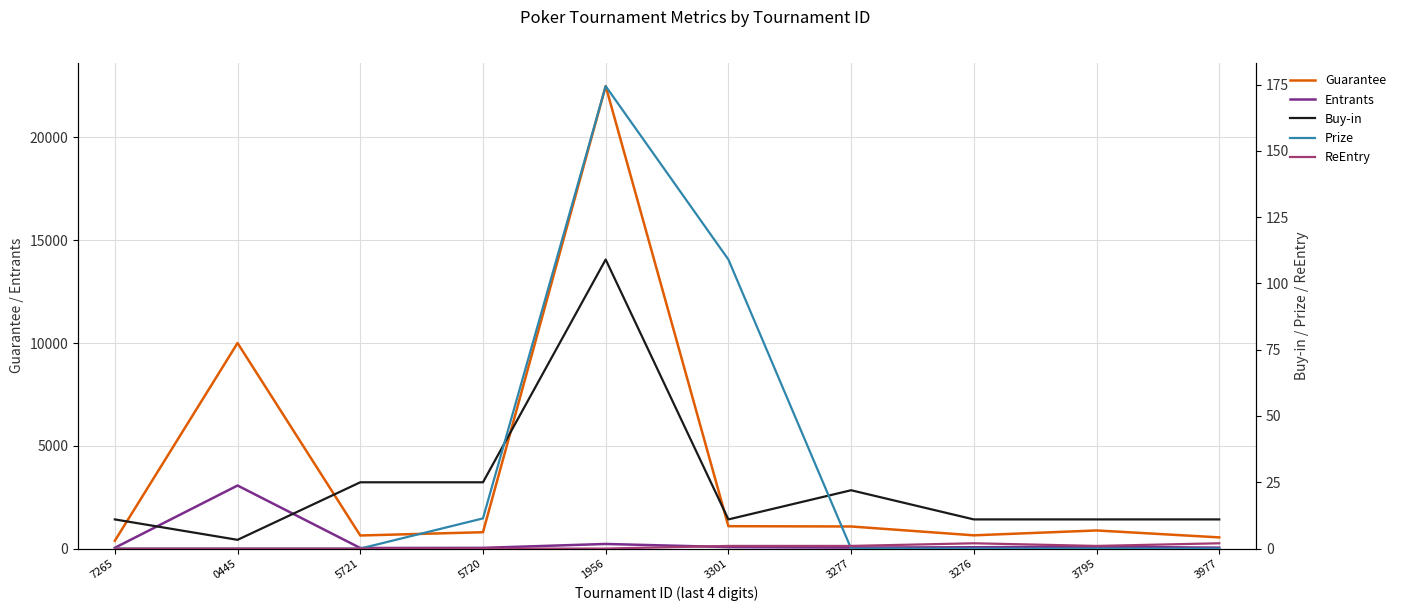

At which label does ReEntry reach its minimum?

7265